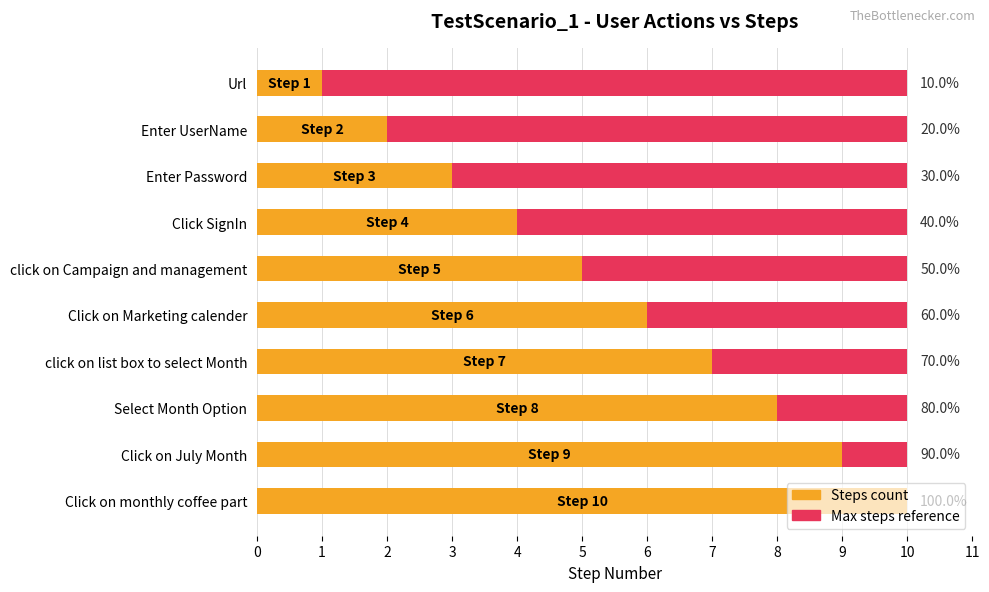

Between 3 and 7, which series saw the biggest shift?

Steps